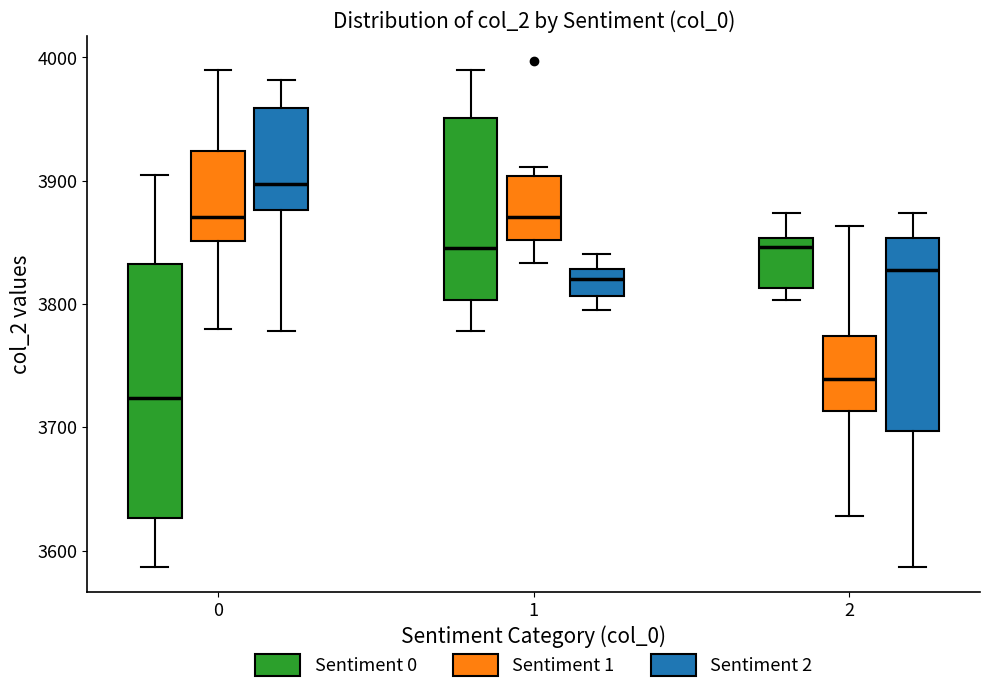

Reading left to right, transcribe this box plot: for each box, give where its median line is, the range the box spans, and where its two whiskers end, as read against the y-axis. The values are not printed on the chart, so give them approximately, as read against the axis.

0 (Sentiment 0): median 3720, box 3630 to 3830, whiskers 3590 to 3910
0 (Sentiment 1): median 3870, box 3850 to 3920, whiskers 3780 to 3990
0 (Sentiment 2): median 3900, box 3880 to 3960, whiskers 3780 to 3980
1 (Sentiment 0): median 3850, box 3800 to 3950, whiskers 3780 to 3990
1 (Sentiment 1): median 3870, box 3850 to 3900, whiskers 3830 to 3910
1 (Sentiment 2): median 3820, box 3810 to 3830, whiskers 3800 to 3840
2 (Sentiment 0): median 3850 (just below the box's upper edge), box 3810 to 3850, whiskers 3800 to 3870
2 (Sentiment 1): median 3740, box 3710 to 3770, whiskers 3630 to 3860
2 (Sentiment 2): median 3830, box 3700 to 3850, whiskers 3590 to 3870